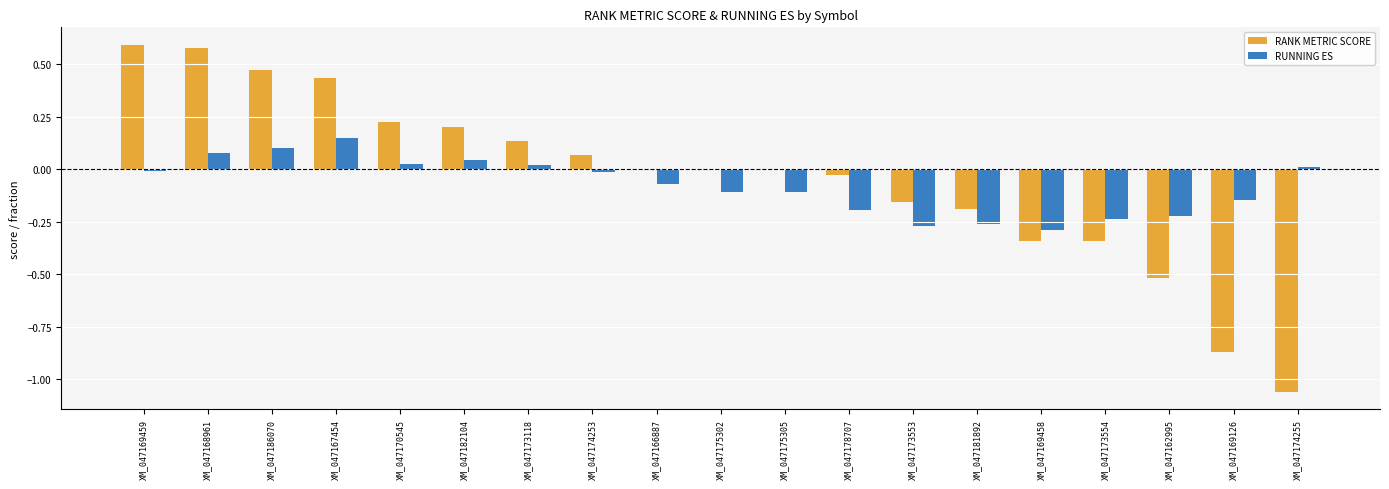

How many data points in RUNNING ES are above 0?

7